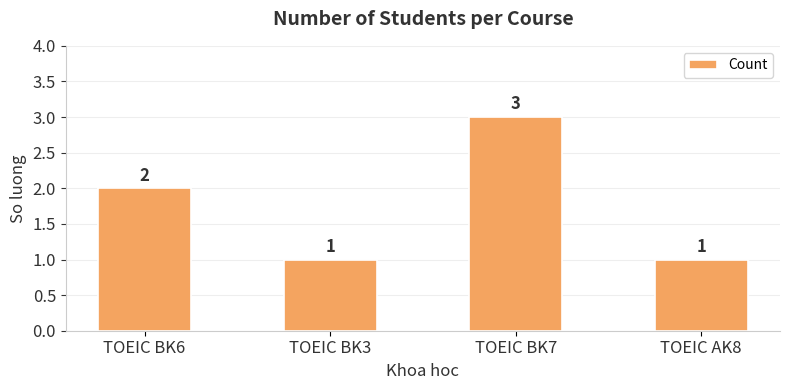

Reading left to right, transcribe all the data shown in this chart.

TOEIC BK6=2	TOEIC BK3=1	TOEIC BK7=3	TOEIC AK8=1